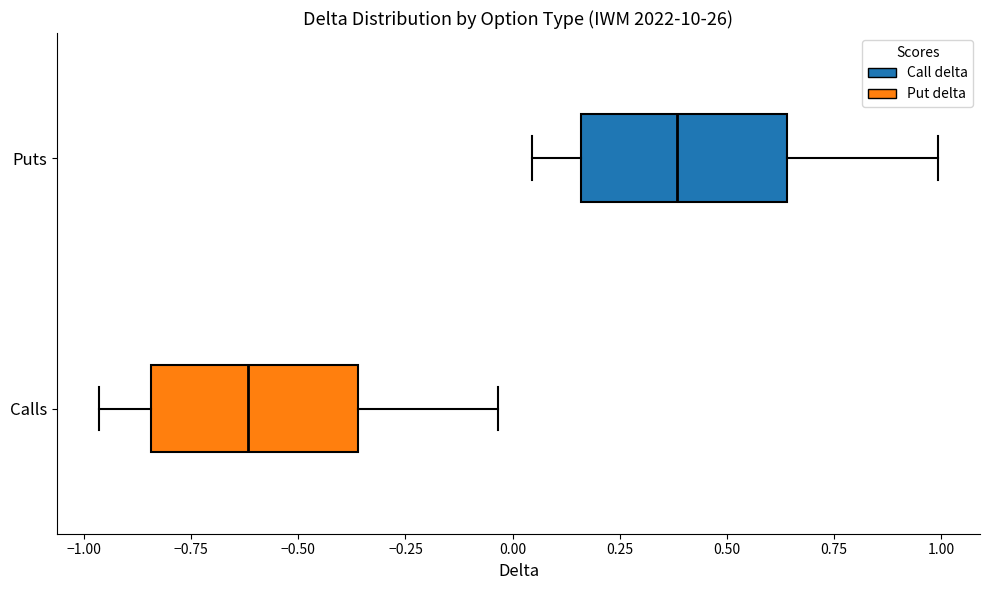

Which box's median line is the furthest to the left?

Calls